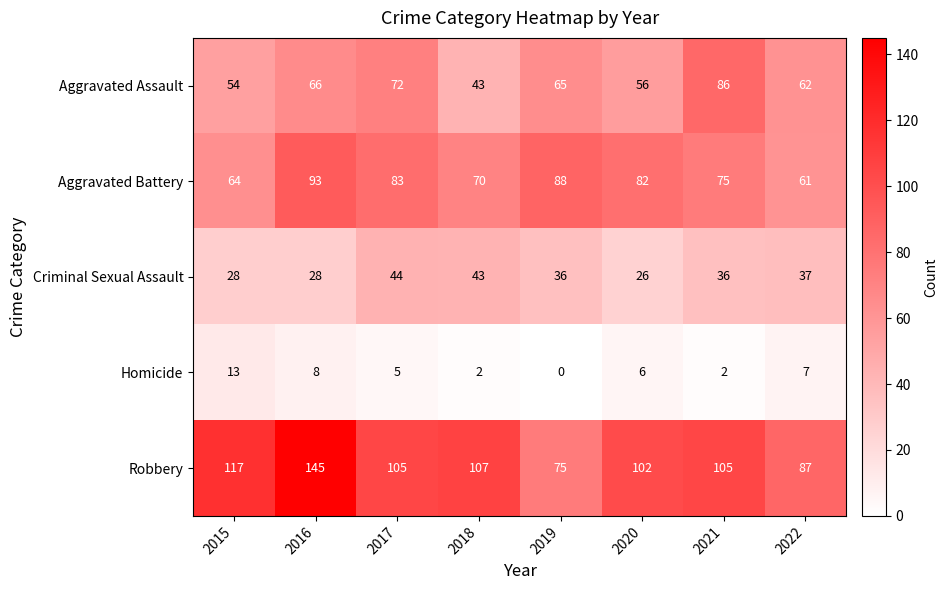

What is the average value of the Aggravated Battery series?

77